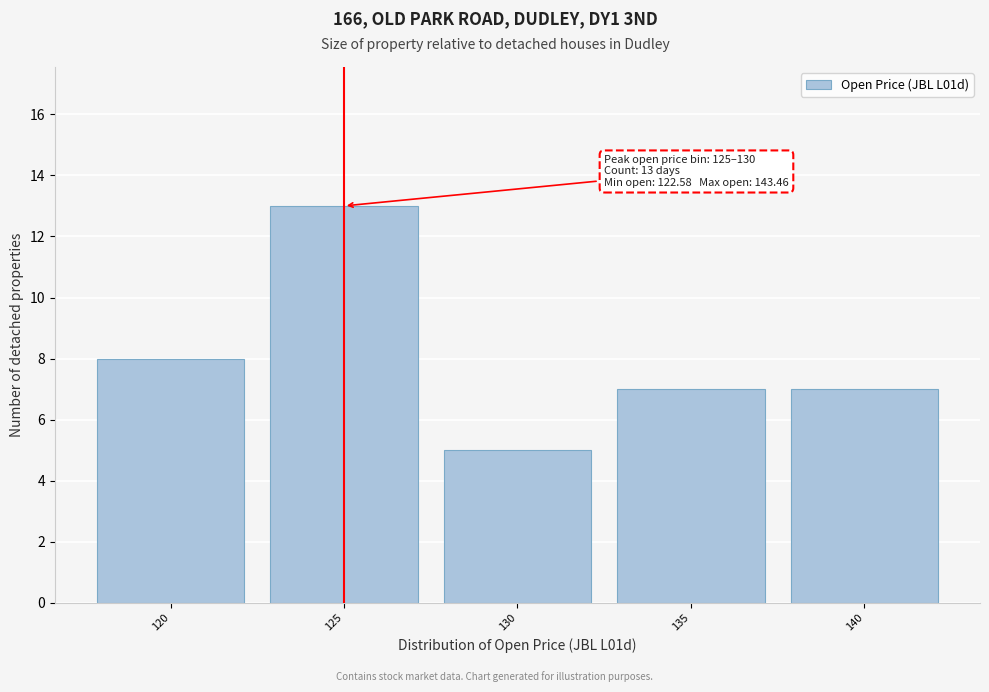

Reading left to right, what are all the values shown in this chart?

8	13	5	7	7